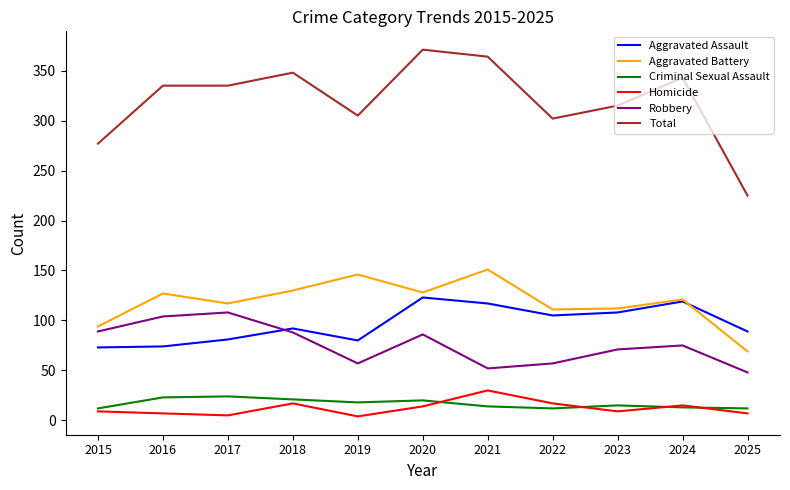

What are all the series names shown in the legend?

Aggravated Assault, Aggravated Battery, Criminal Sexual Assault, Homicide, Robbery, Total